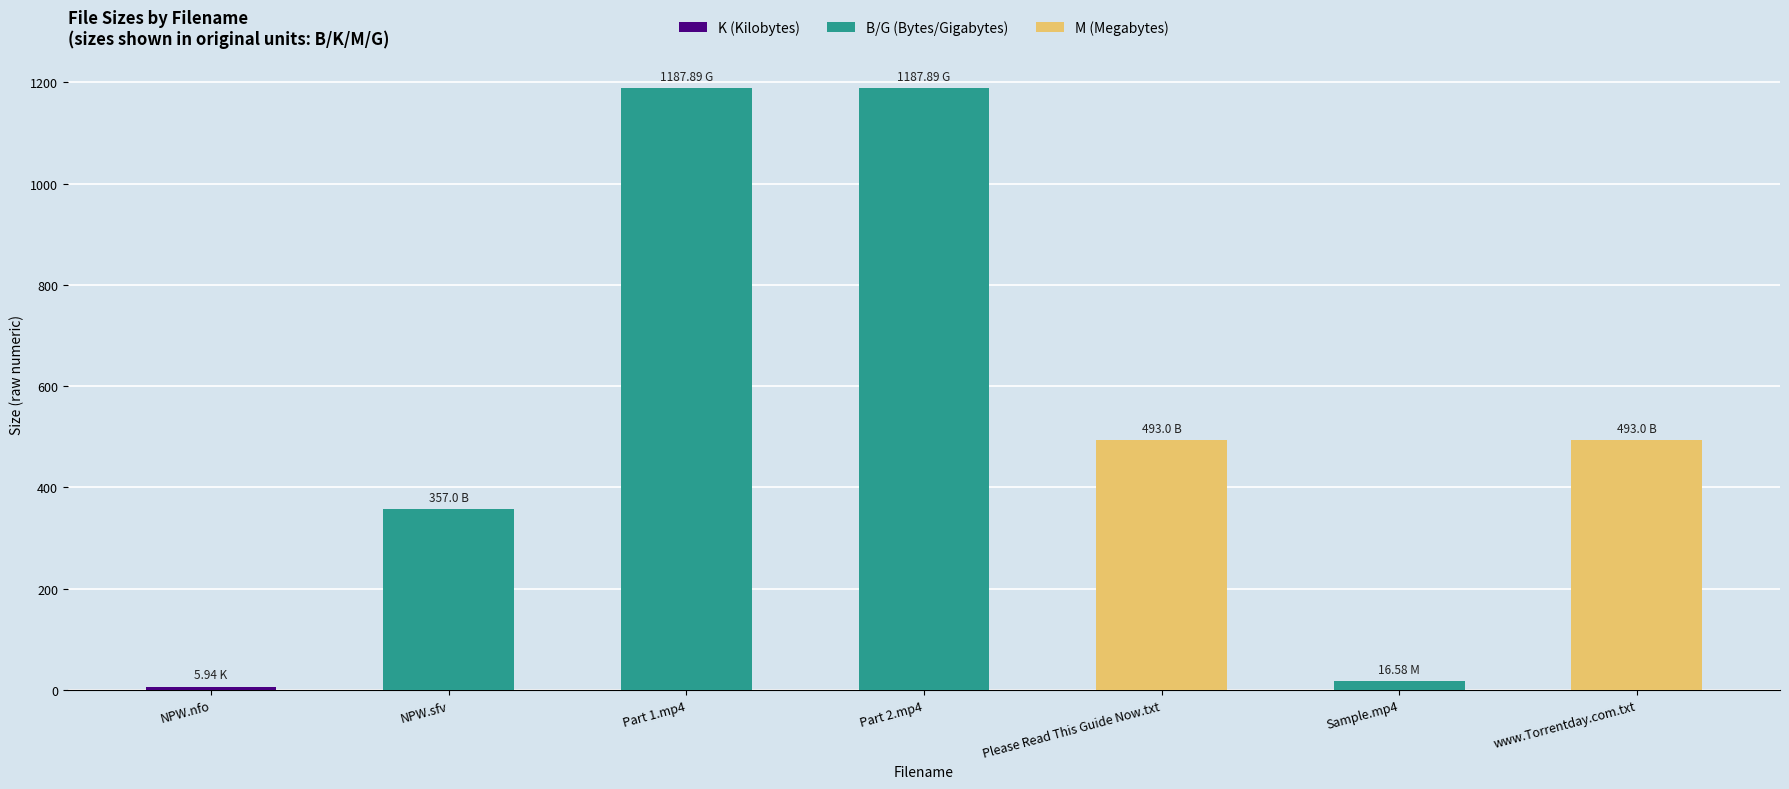

Approximately how many times larger is the value at Part 1.mp4 compared to Please Read This Guide Now.txt?

2.4